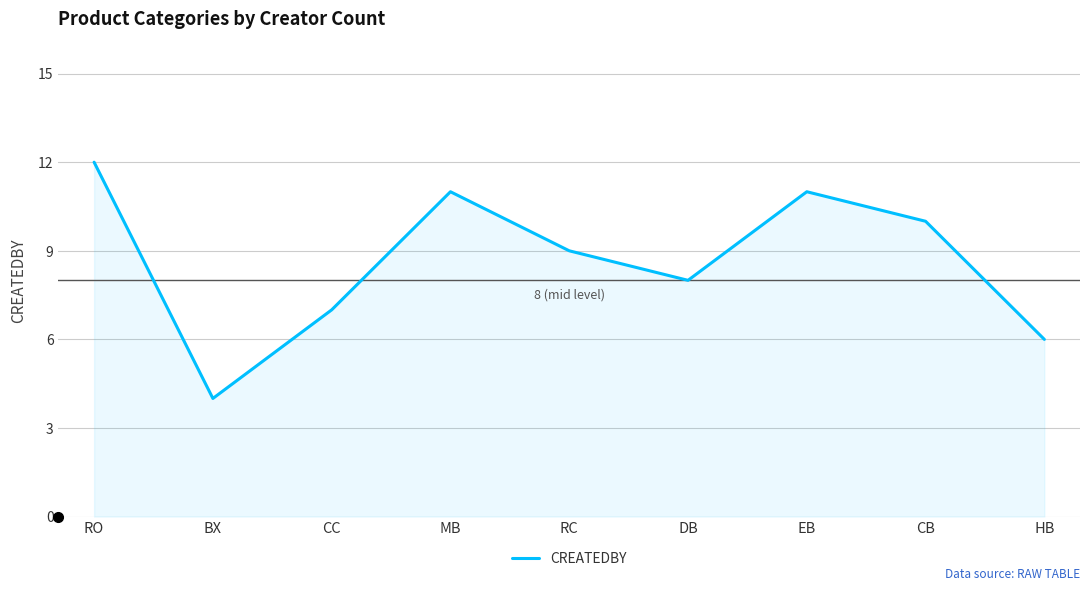

Is it true that the value at MB is 11?

True